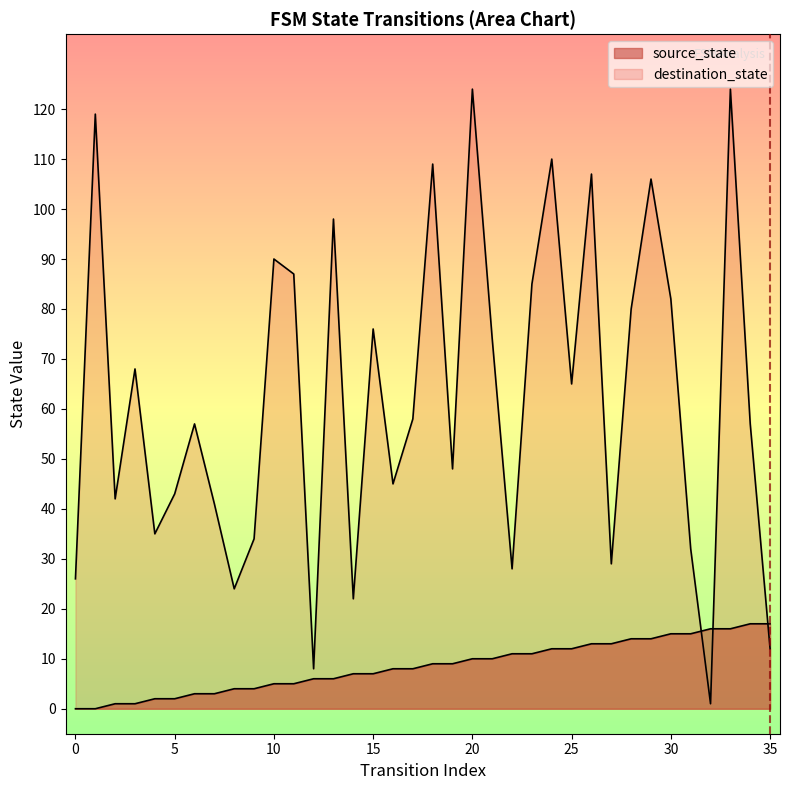

The chart shows a value of 0 at 0. True or false?

False